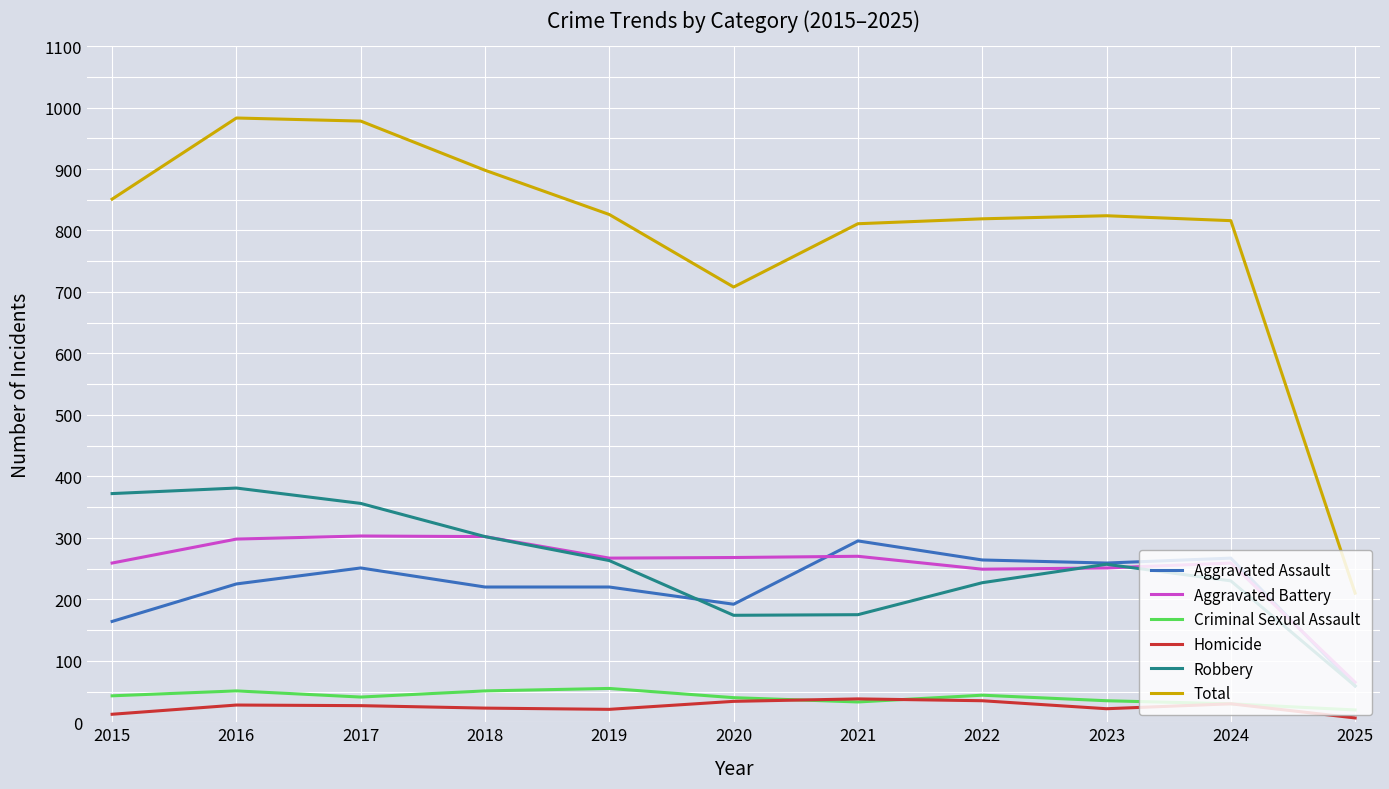

How many lines are shown in the chart?

6